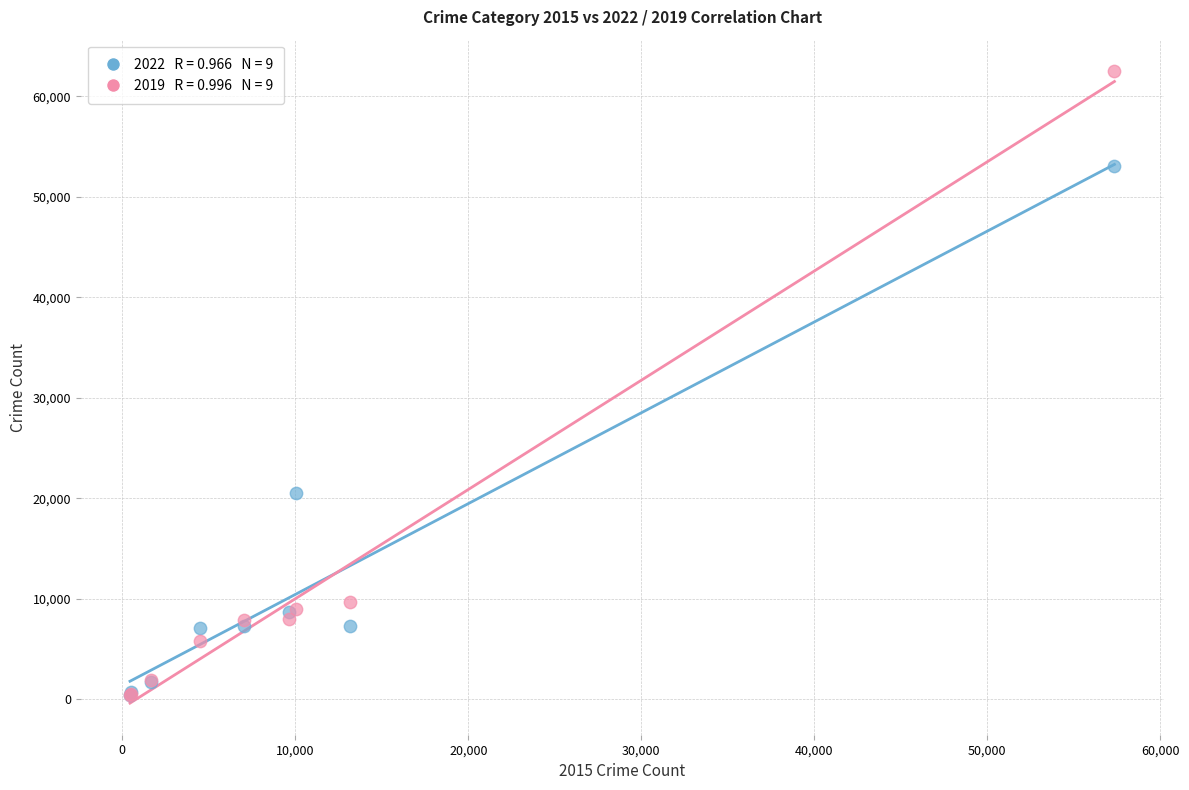

Across all series, what Y value is closest to 31430?

20524